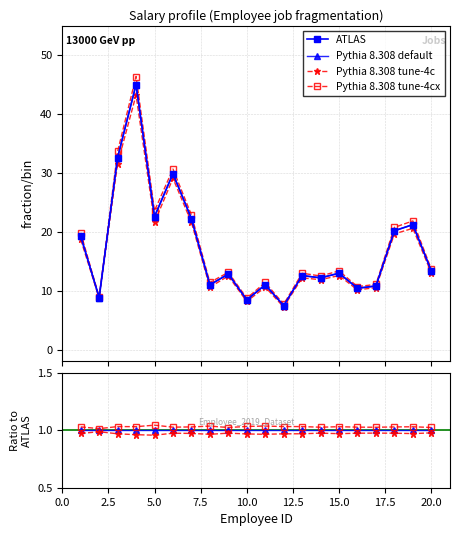

True or false: ATLAS and Pythia 8.308 default intersect in this chart.

False